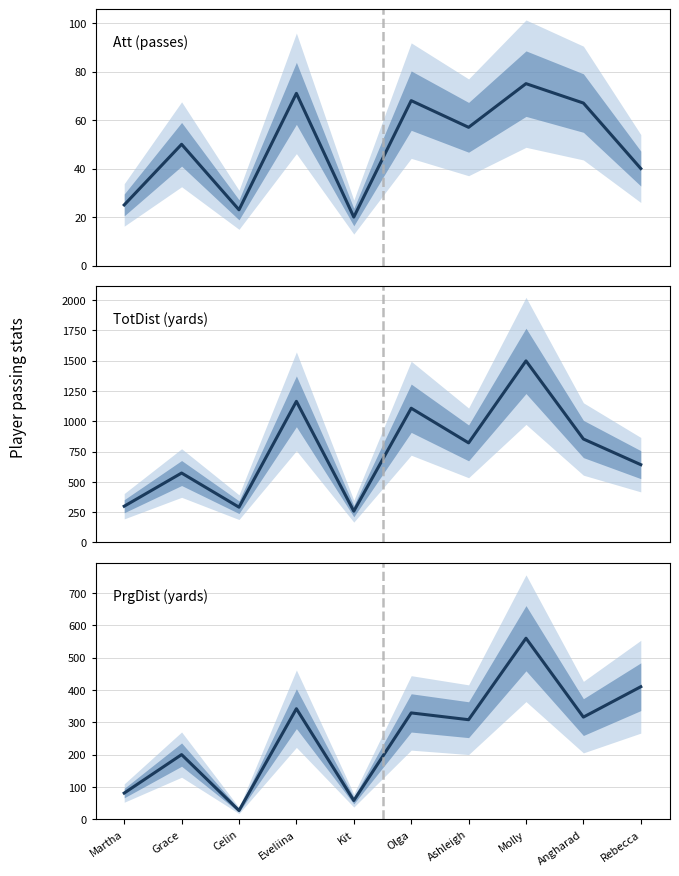

At which label does Att reach its peak?

Molly